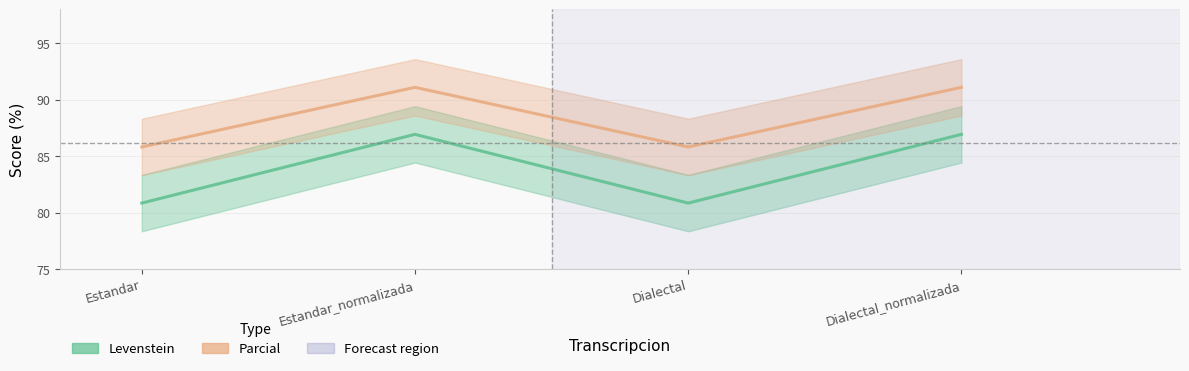

Which category has the highest value across all series?

Estandar_normalizada